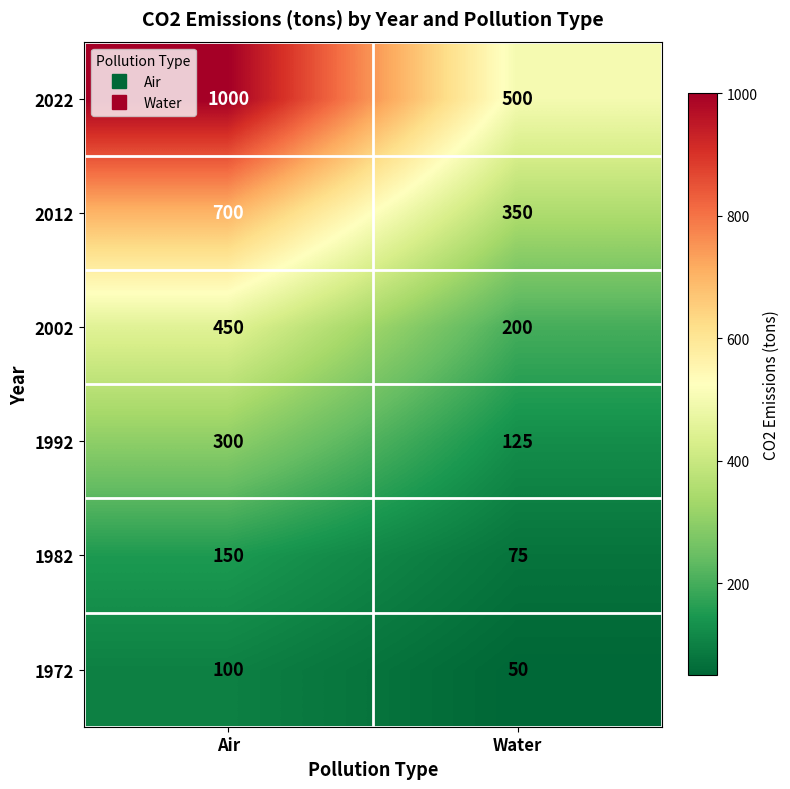

Which series has the widest spread of values?

2022